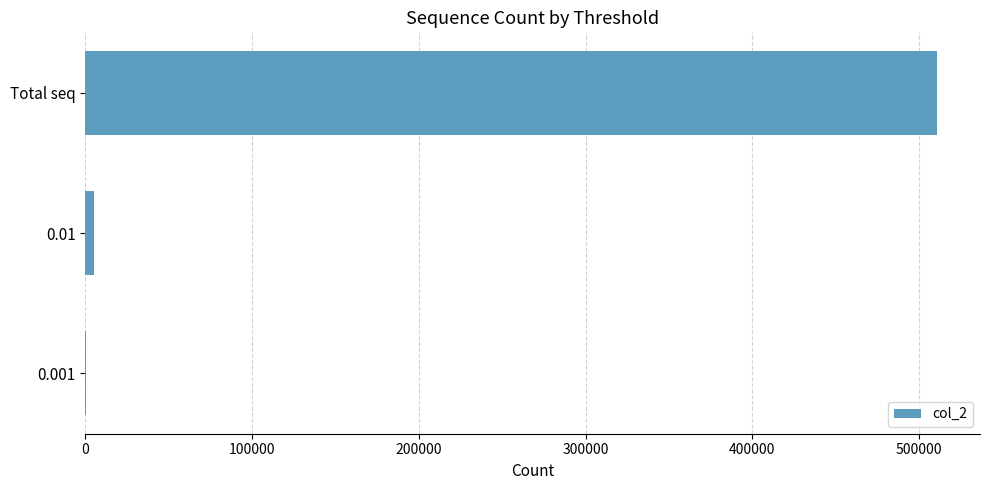

Between 0.01 and Total seq, which is larger?

Total seq